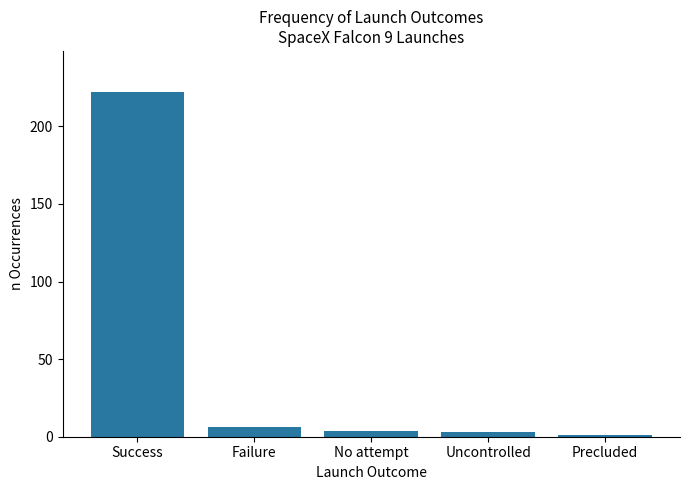

Is it true that the value at Failure is 6?

True